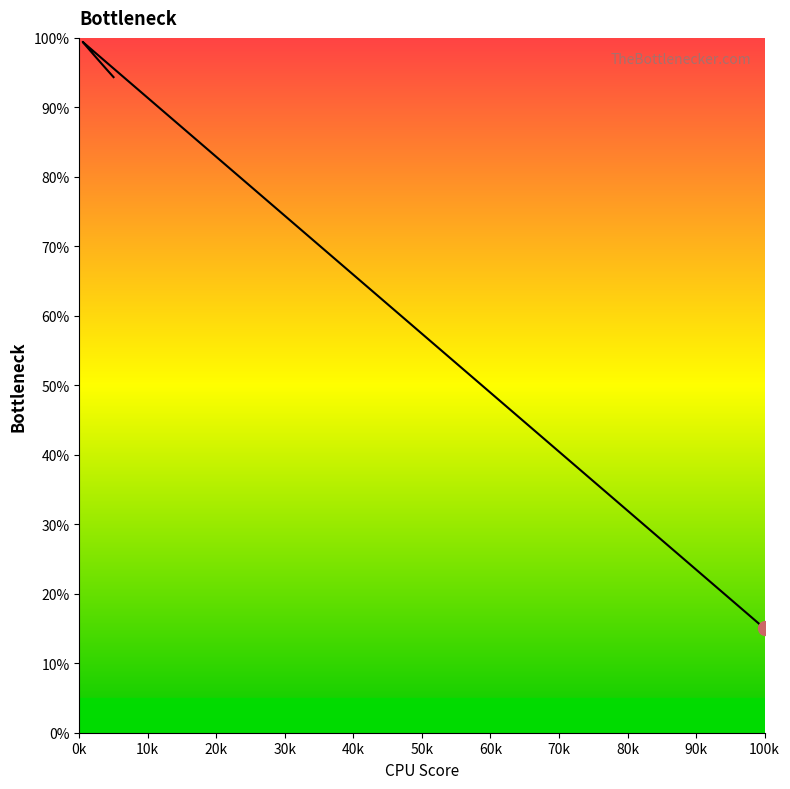

What is the difference between the maximum and minimum values?

84.4